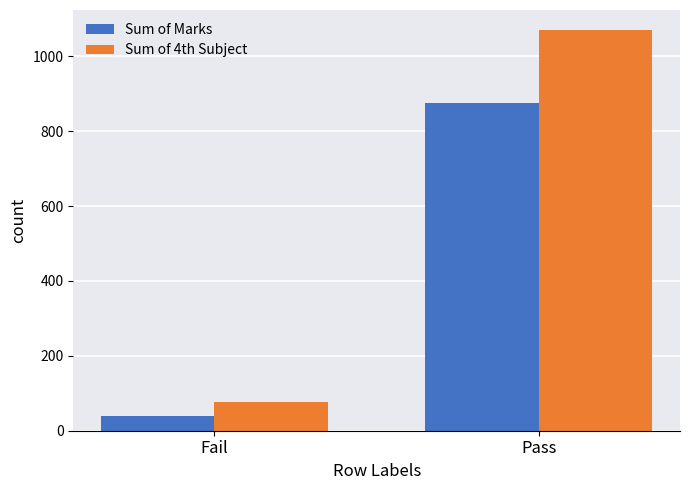

True or false: Sum of Marks has a value of 569 at Pass.

False